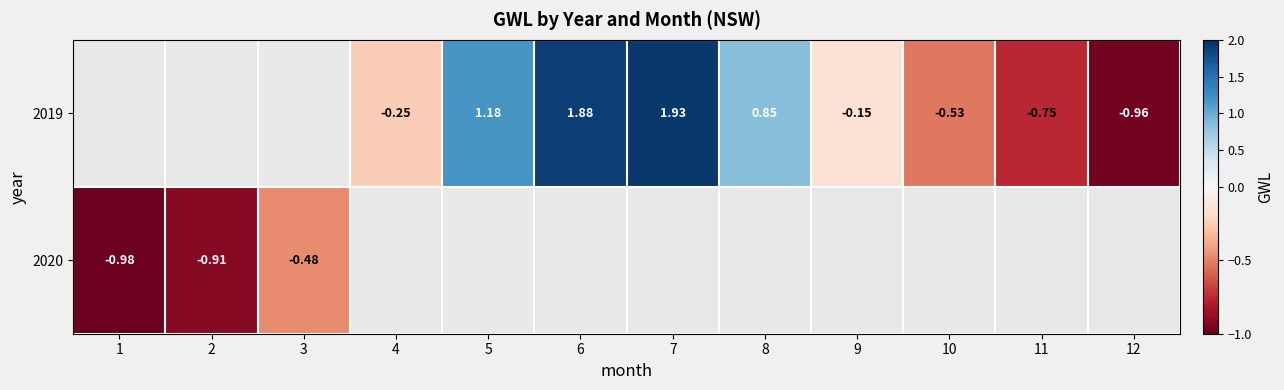

True or false: 2020 has a value of -0.6 at 1.

False